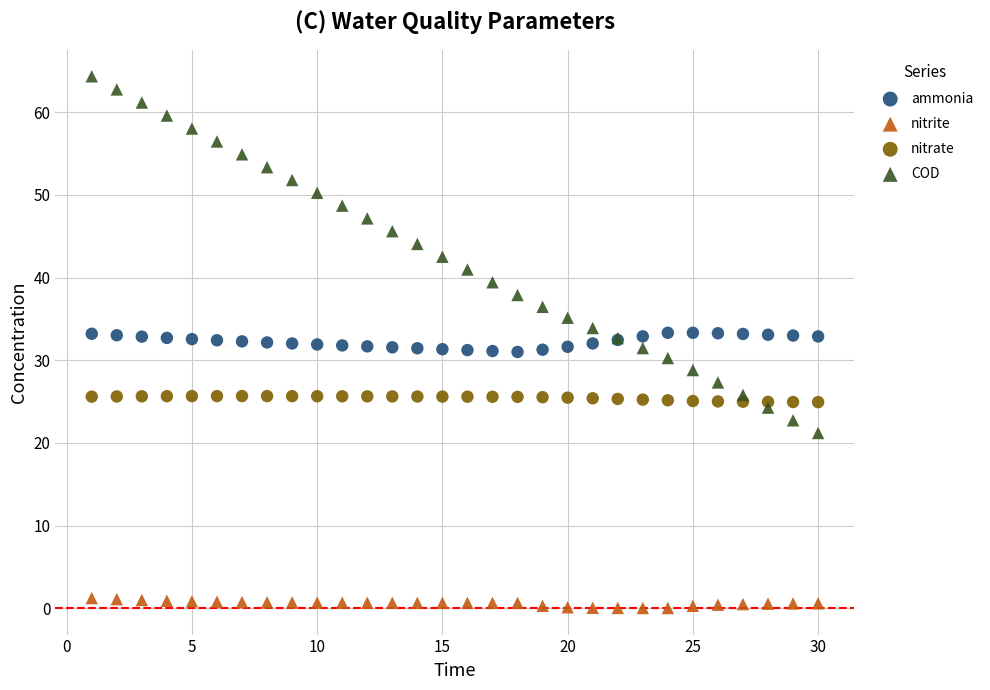

Which series has the widest spread of Y values?

COD